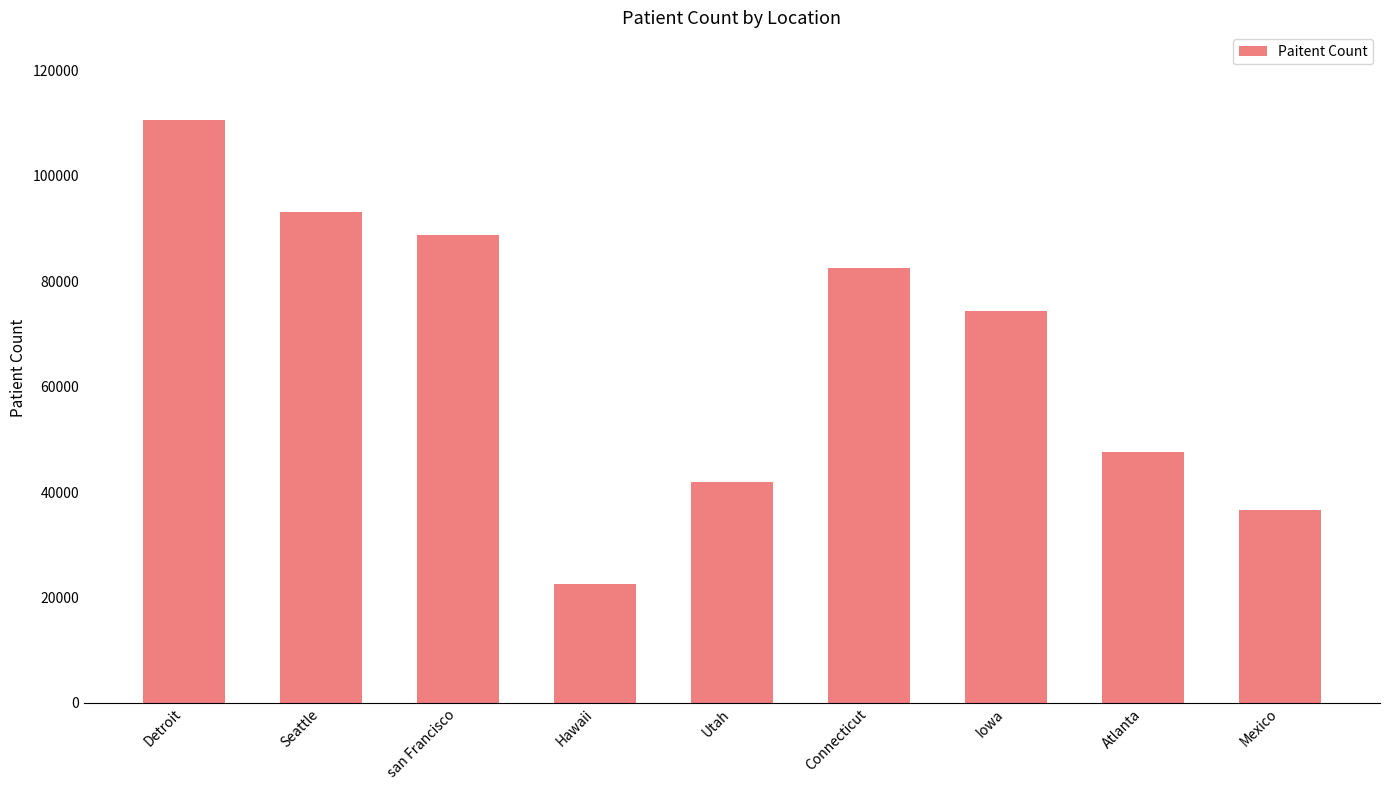

What is the label of the 1st bar from the left?

Detroit